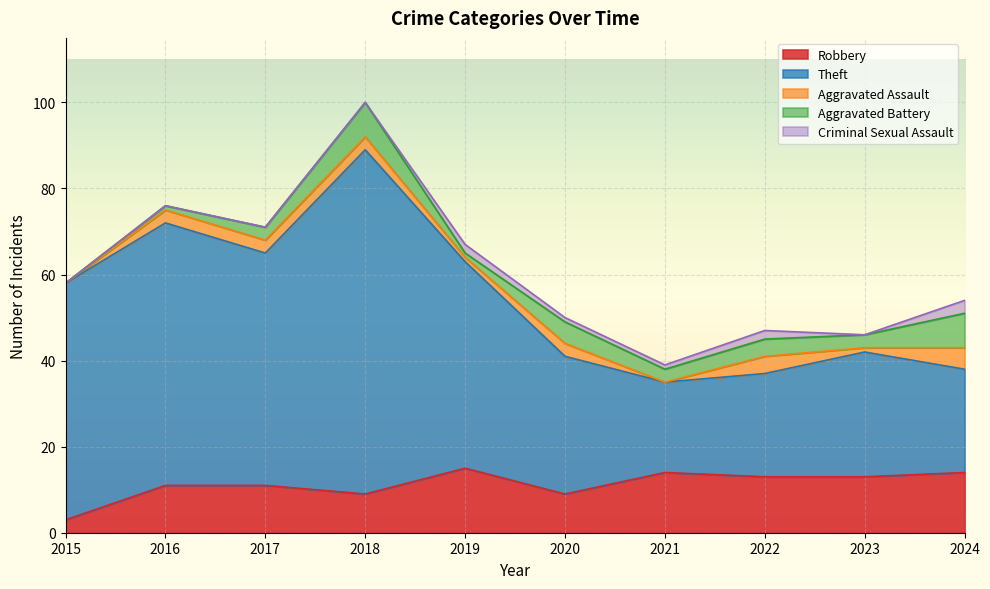

In Robbery, how many points are higher than both neighbors (excluding endpoints)?

2